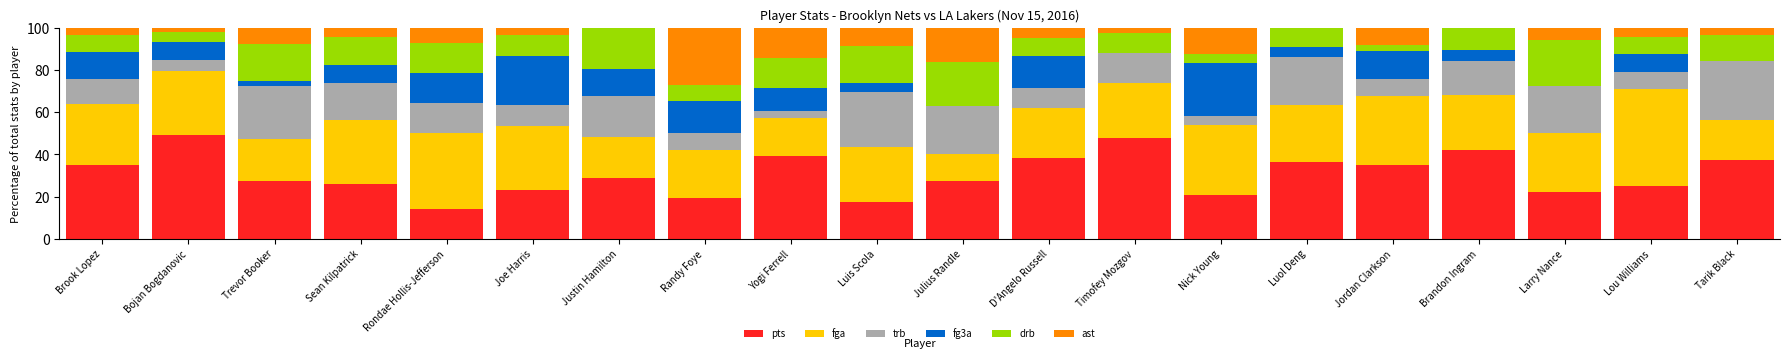

The pts series shows 27.5 at Trevor Booker. True or false?

True